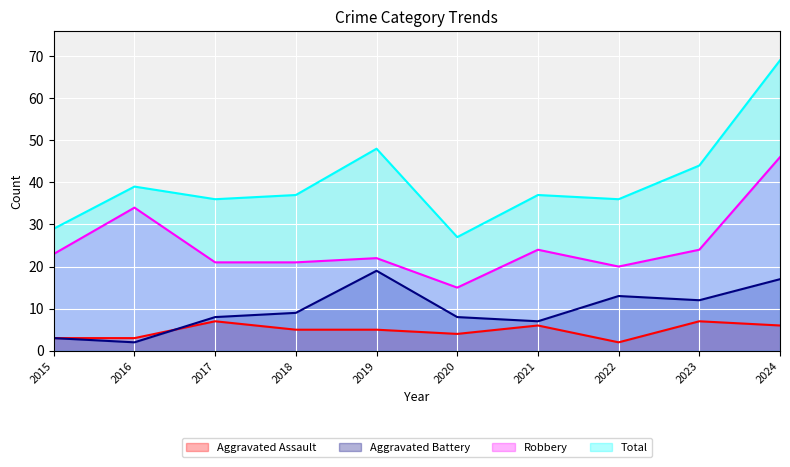

True or false: Robbery and Aggravated Battery cross at least once.

False